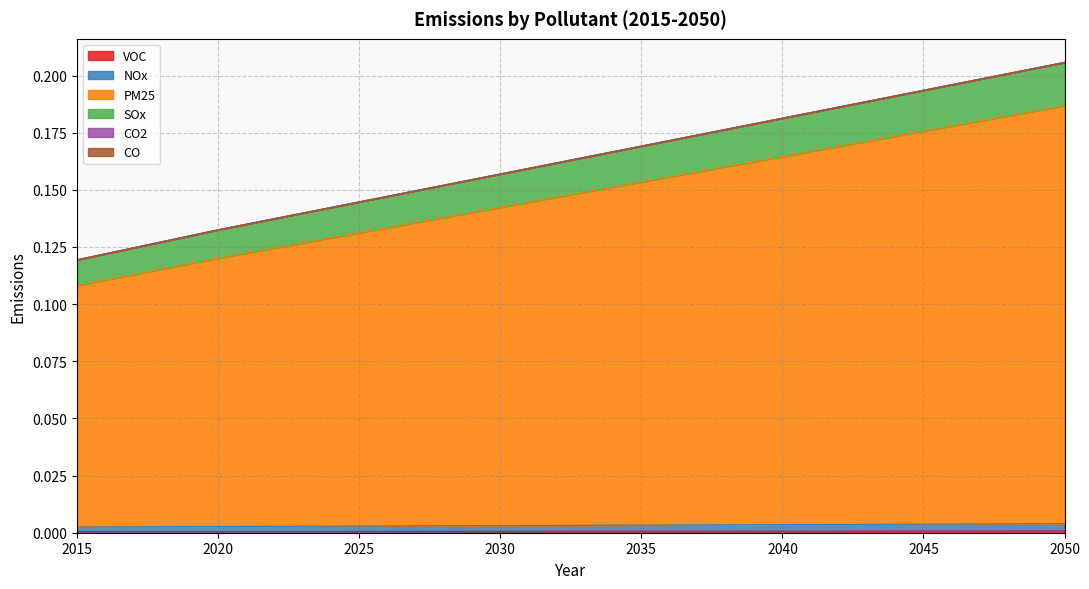

Is it true that VOC equals 0.0 at 2028?

False